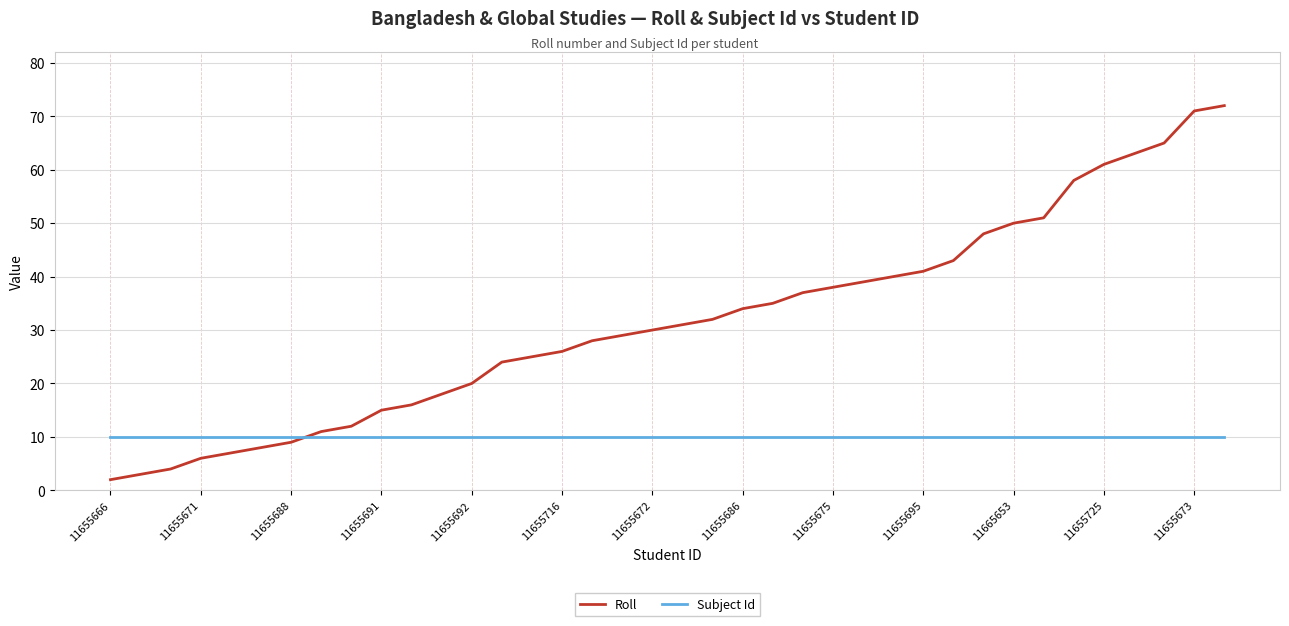

True or false: Subject Id and Roll cross at least once.

True